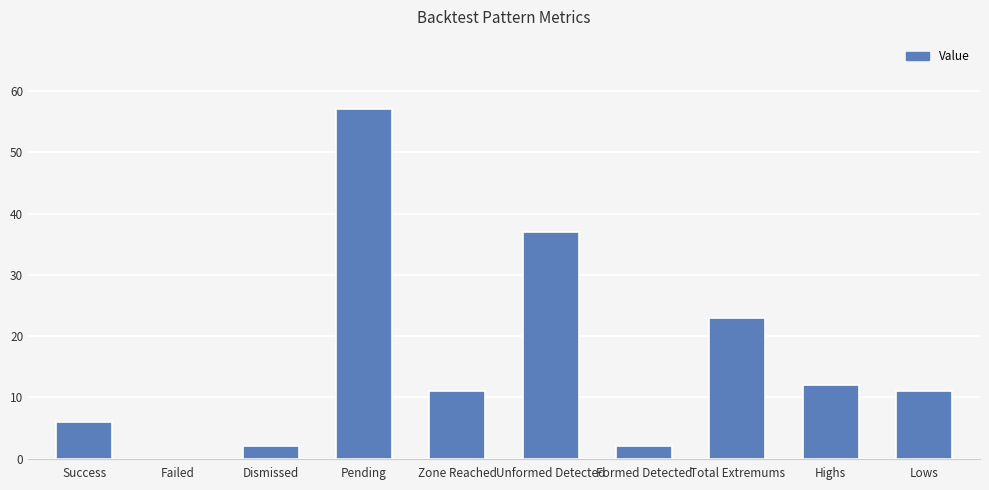

Reading left to right, list all the values displayed in this chart.

6	0	2	57	11	37	2	23	12	11